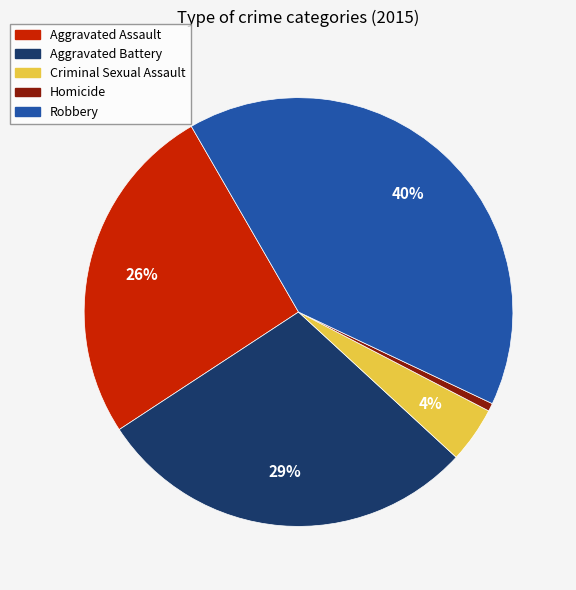

Between Aggravated Battery and Aggravated Assault, which is larger?

Aggravated Battery